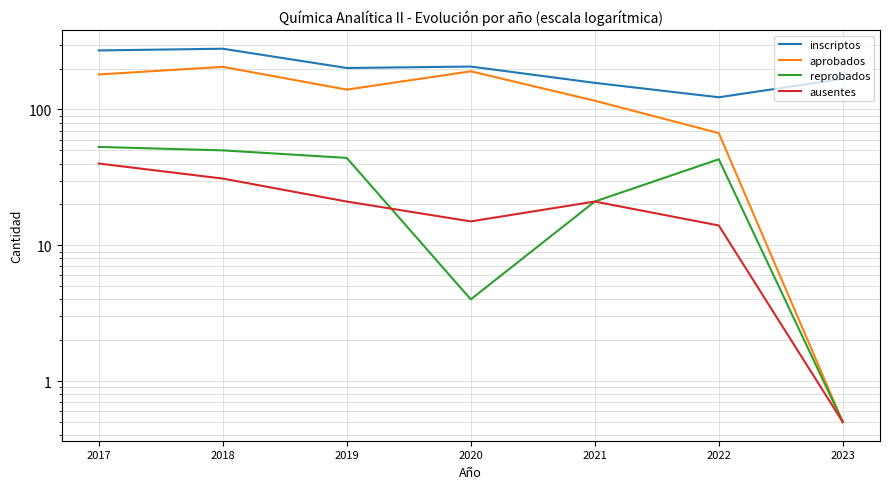

How many categories are shown in the chart?

7